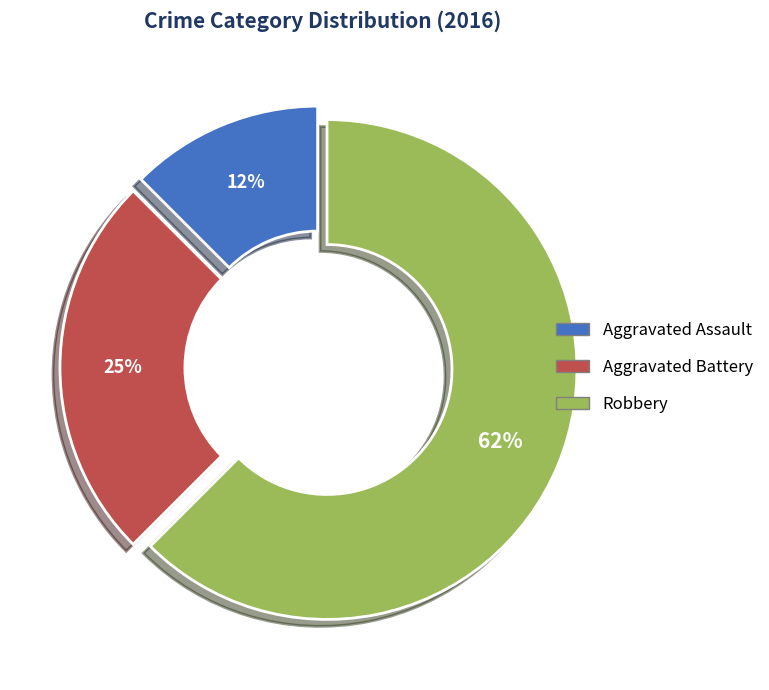

What is the majority slice?

Robbery